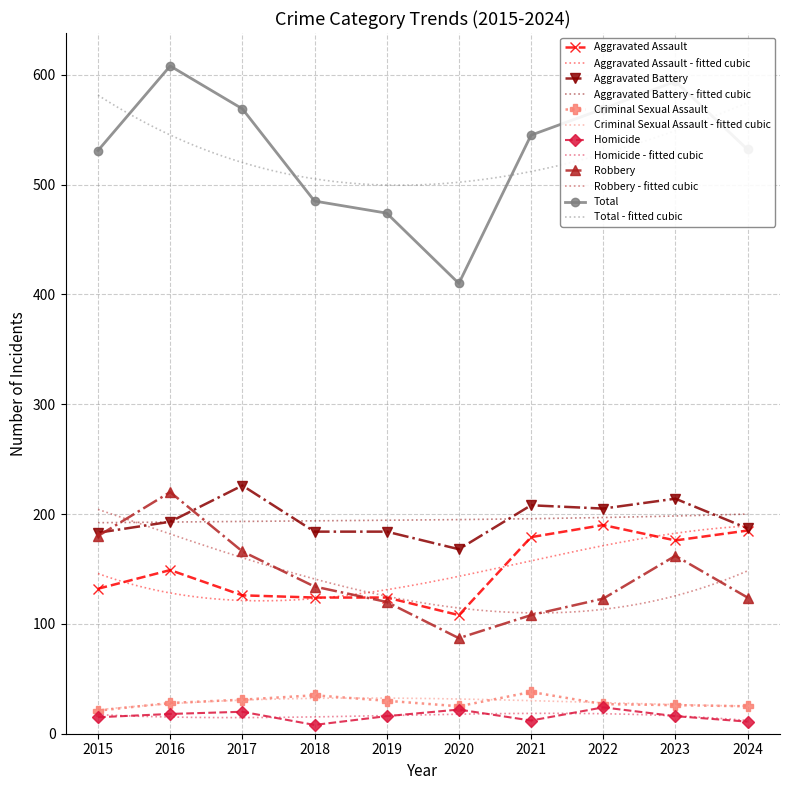

What is the minimum value for Criminal Sexual Assault?

21